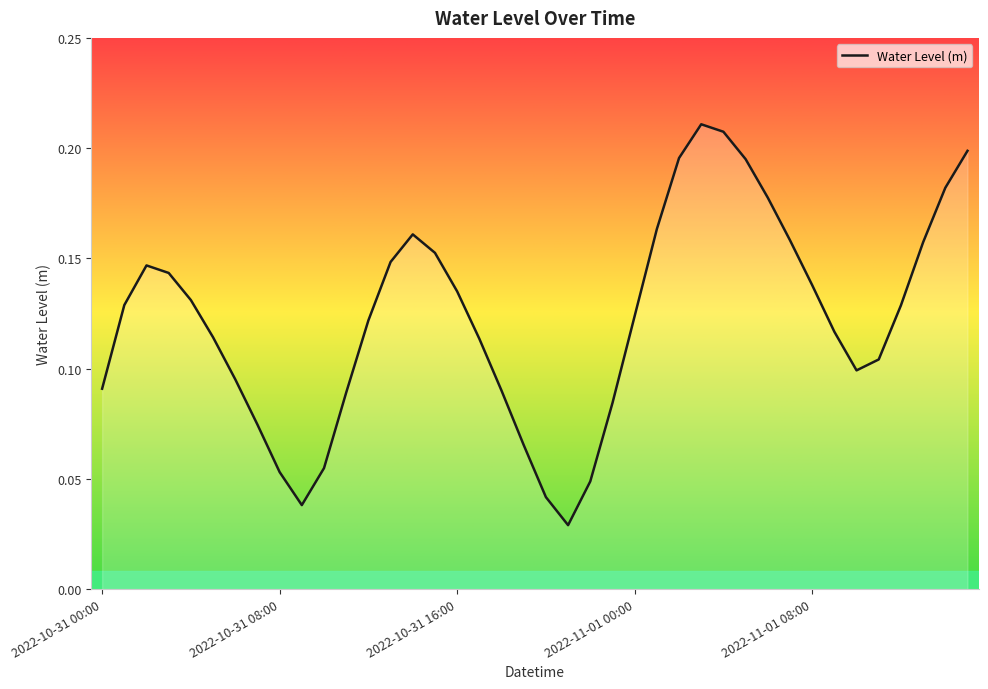

Rank the categories by value from highest to lowest.

2022-11-01 03:00, 2022-11-01 04:00, 2022-11-01 15:00, 2022-11-01 02:00, 2022-11-01 05:00, 2022-11-01 14:00, 2022-11-01 06:00, 2022-11-01 01:00, 2022-10-31 14:00, 2022-11-01 07:00, 2022-11-01 13:00, 2022-10-31 15:00, 2022-10-31 13:00, 2022-10-31 02:00, 2022-10-31 03:00, 2022-11-01 08:00, 2022-10-31 16:00, 2022-10-31 04:00, 2022-10-31 01:00, 2022-11-01 12:00, 2022-11-01 00:00, 2022-10-31 12:00, 2022-11-01 09:00, 2022-10-31 05:00, 2022-10-31 17:00, 2022-11-01 11:00, 2022-11-01 10:00, 2022-10-31 06:00, 2022-10-31 00:00, 2022-10-31 18:00, 2022-10-31 11:00, 2022-10-31 23:00, 2022-10-31 07:00, 2022-10-31 19:00, 2022-10-31 10:00, 2022-10-31 08:00, 2022-10-31 22:00, 2022-10-31 20:00, 2022-10-31 09:00, 2022-10-31 21:00